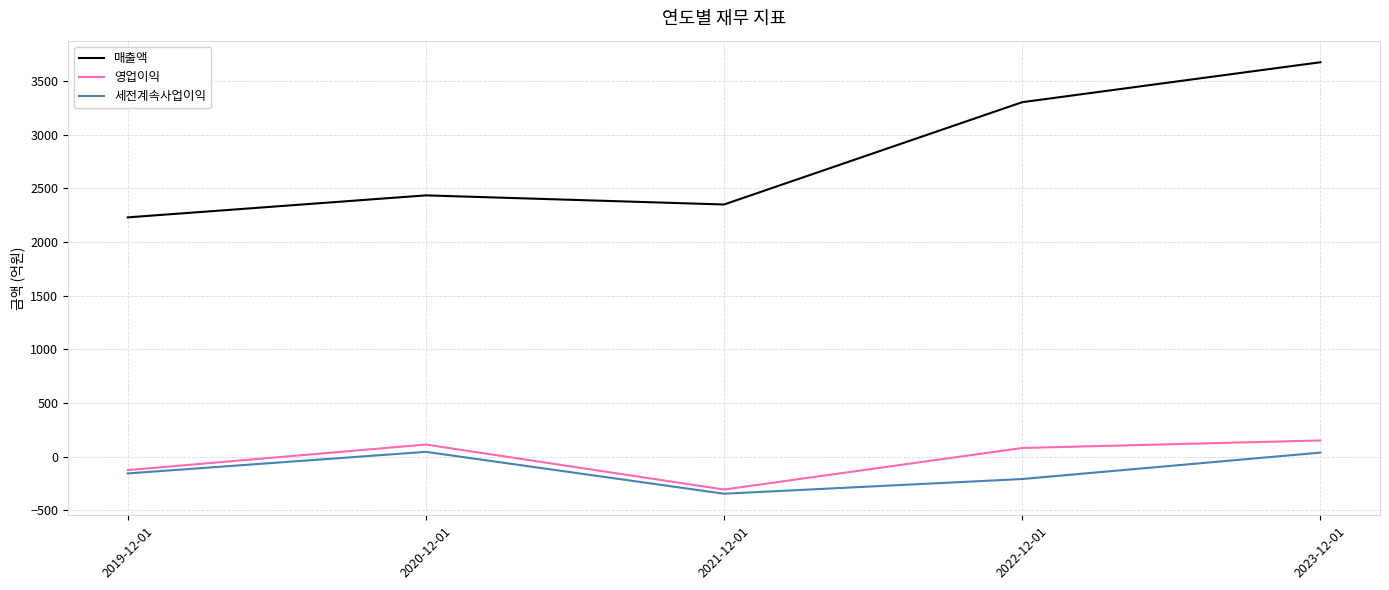

True or false: 매출액 and 세전계속사업이익 intersect in this chart.

False